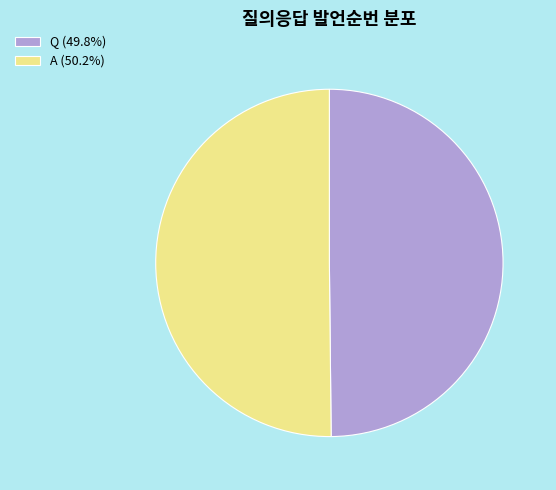

Count the number of slices in the pie.

2